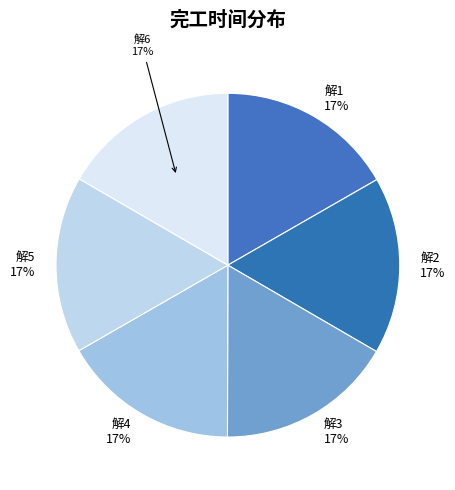

To the nearest percent, what is the average slice percentage?

17%